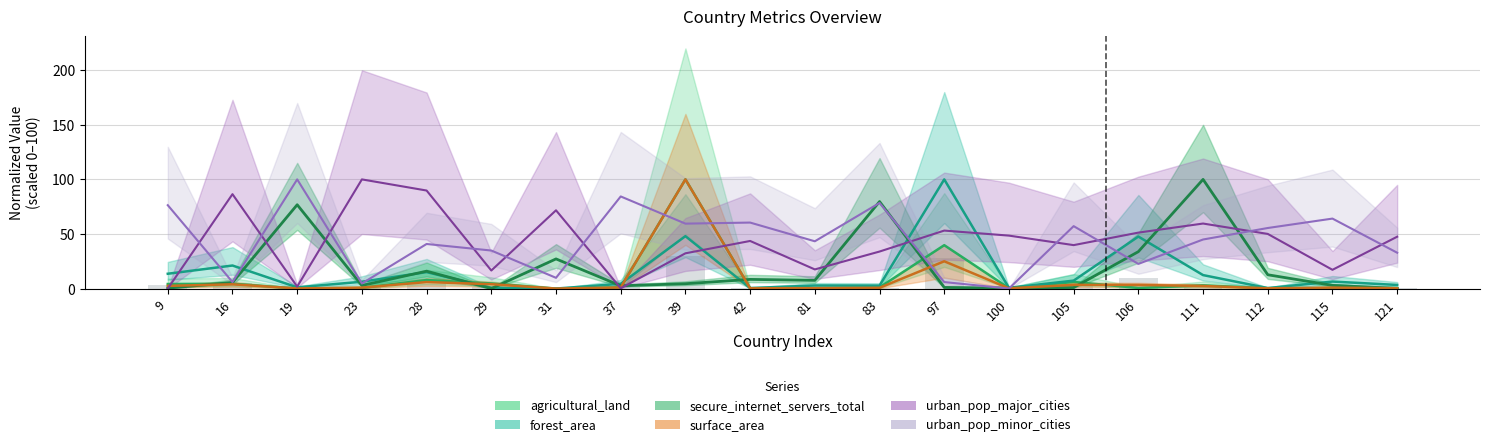

What is the difference between the maximum and second lowest values in the urban_pop_major_cities series?

99.7